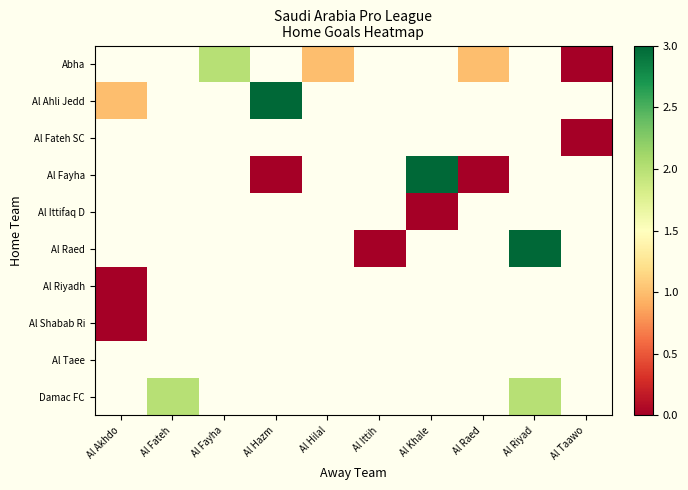

How many positive values does the Al Raed series have?

1